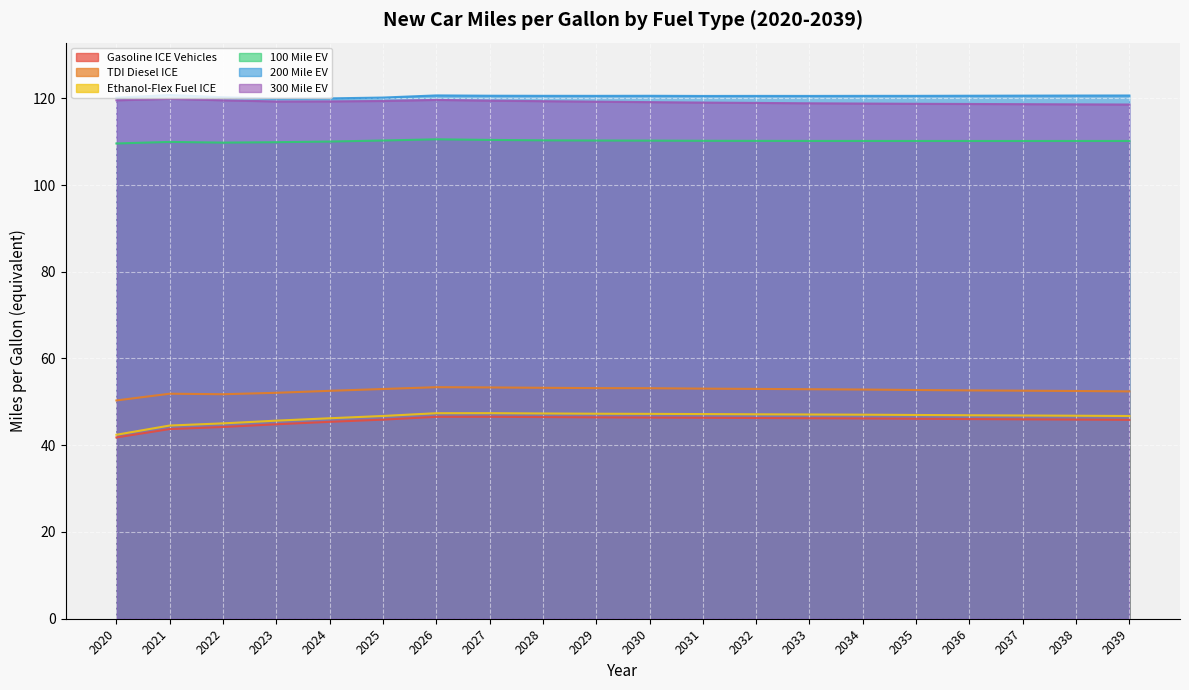

At which label is 300 Mile EV closest to 119?

2031